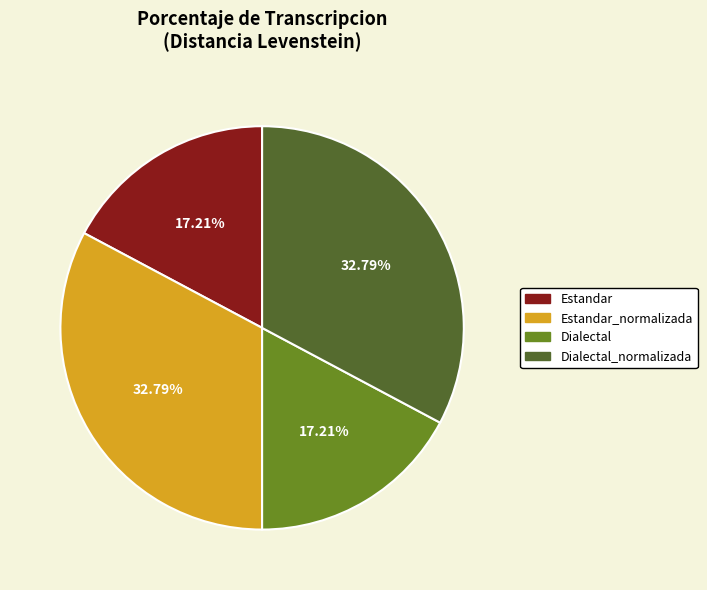

To the nearest percent, what is the combined percentage of Dialectal and Estandar?

34%